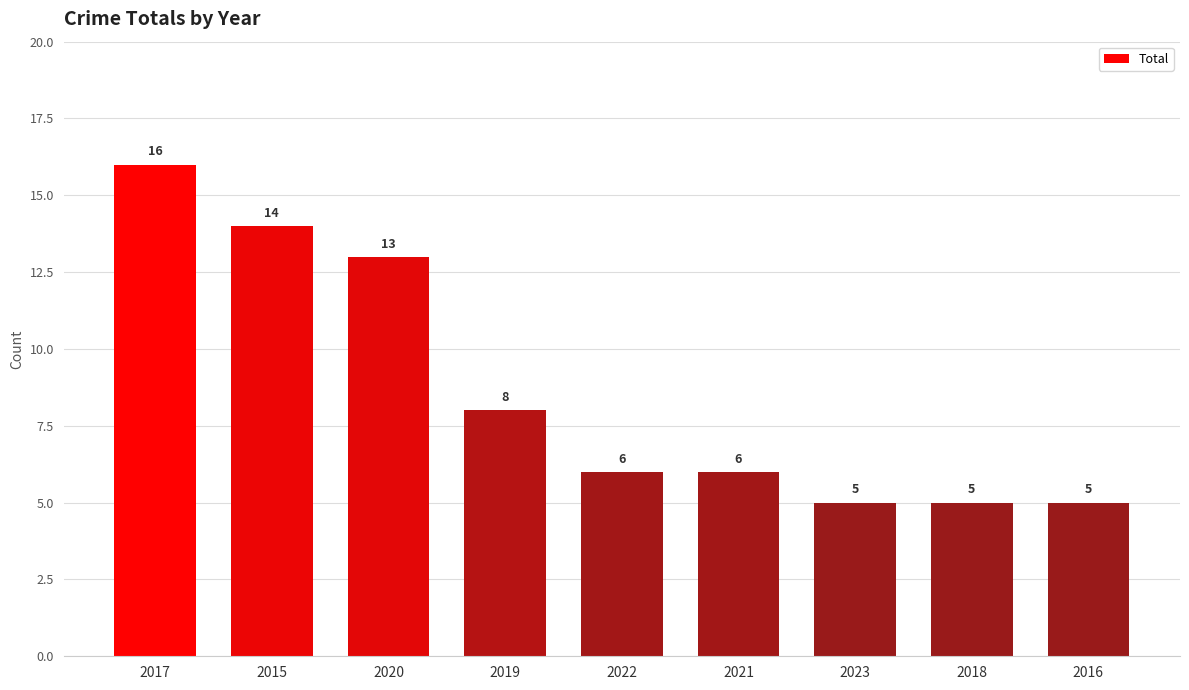

What is the difference between the values at 2017 and 2019?

8